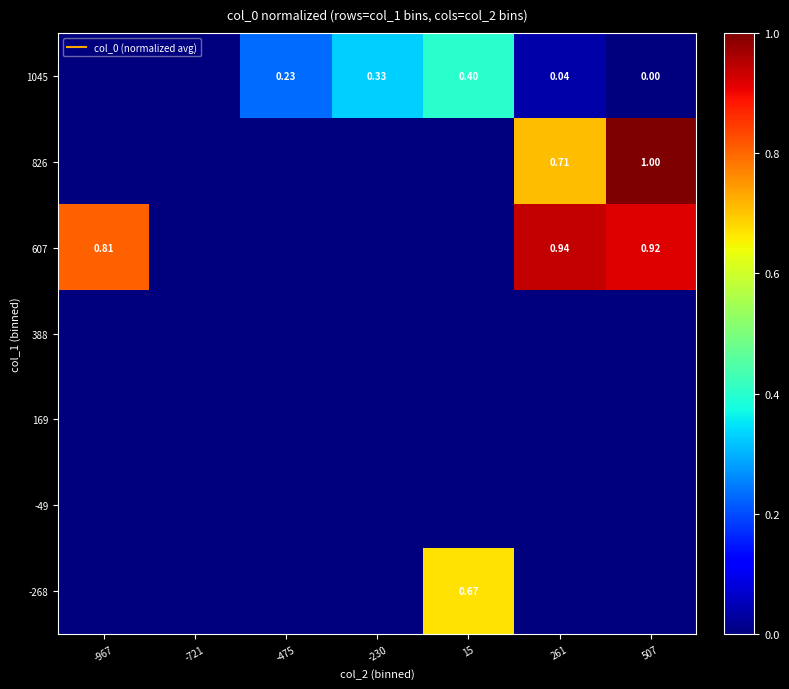

At how many categories does at least one series exceed 0?

6